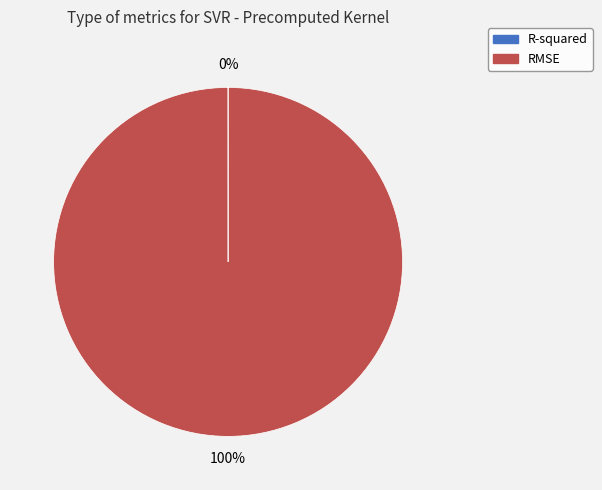

Is there any slice that represents more than half of the pie?

Yes